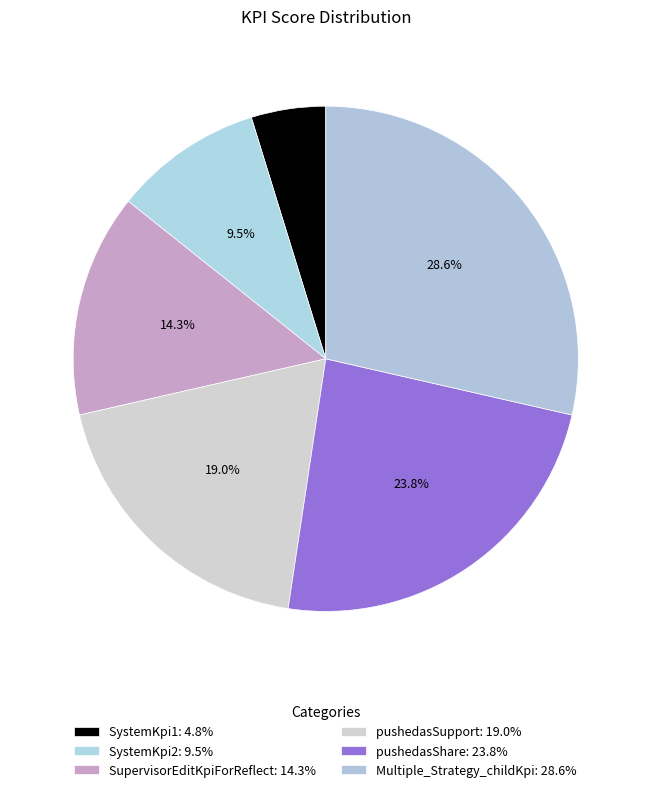

Which has a higher value, Multiple_Strategy_childKpi or pushedasShare?

Multiple_Strategy_childKpi